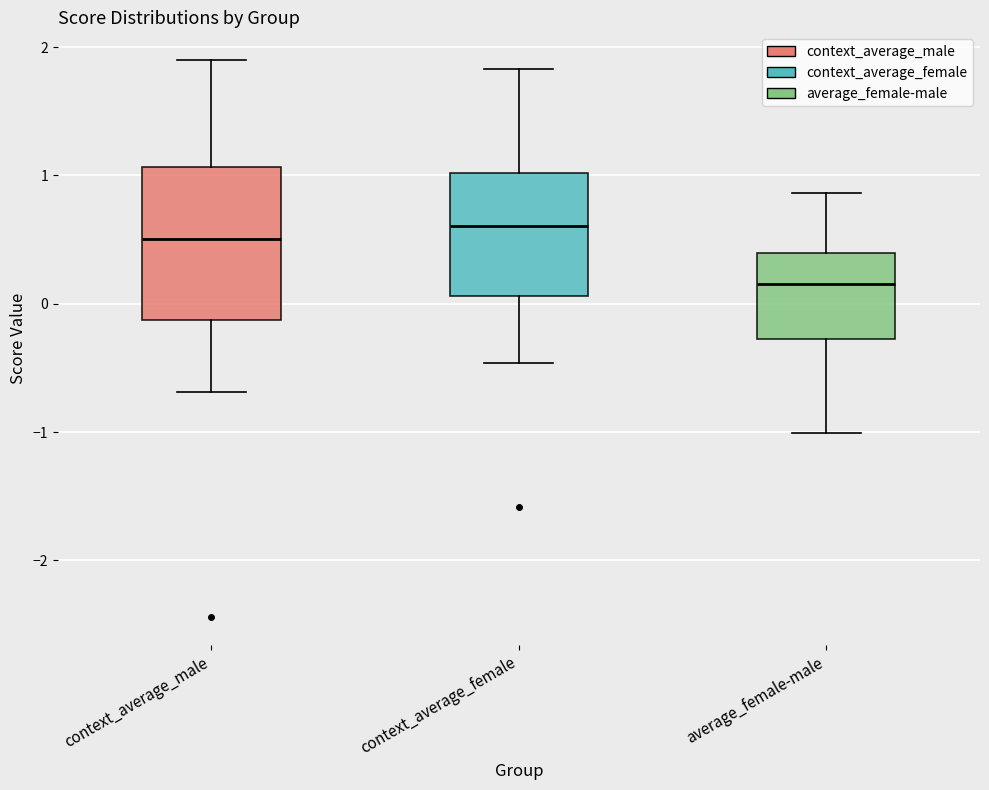

Where is the upper edge of the box for average_female-male on the y-axis? The values are not printed on the chart, so give them approximately, as read against the axis.

0.4